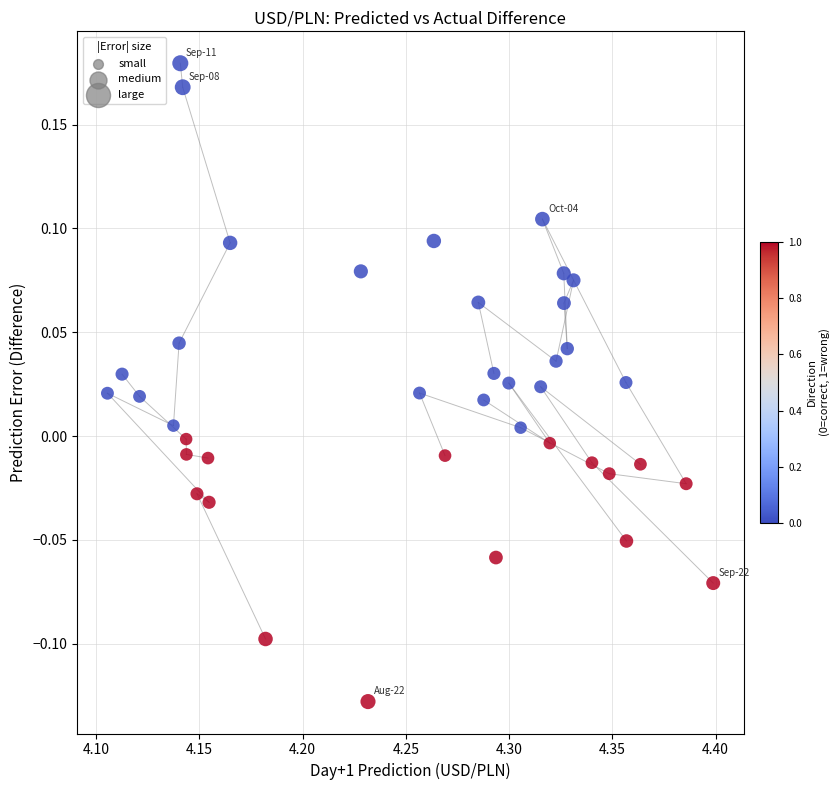

What is the range of Y values (max minus min)?

0.3